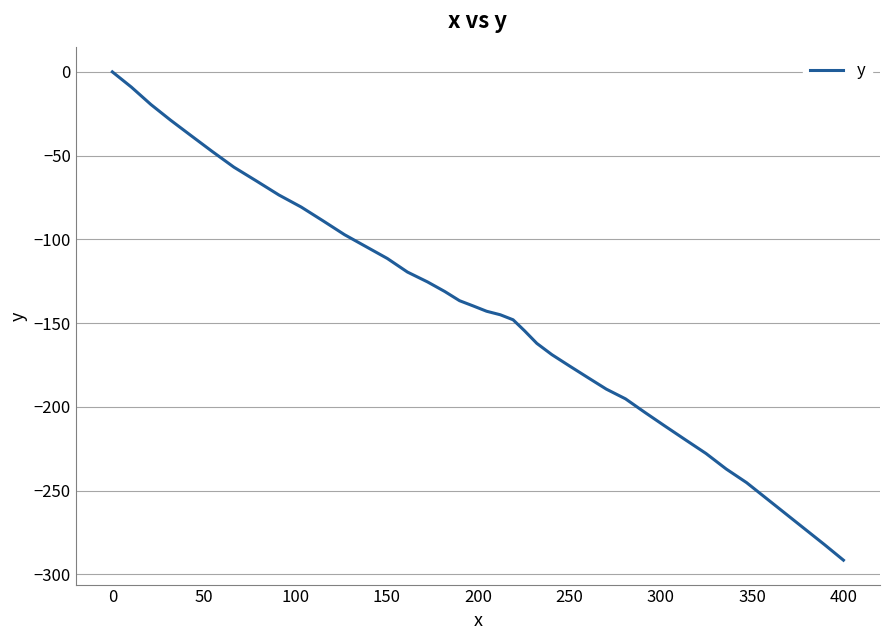

How many values are below -142?

21